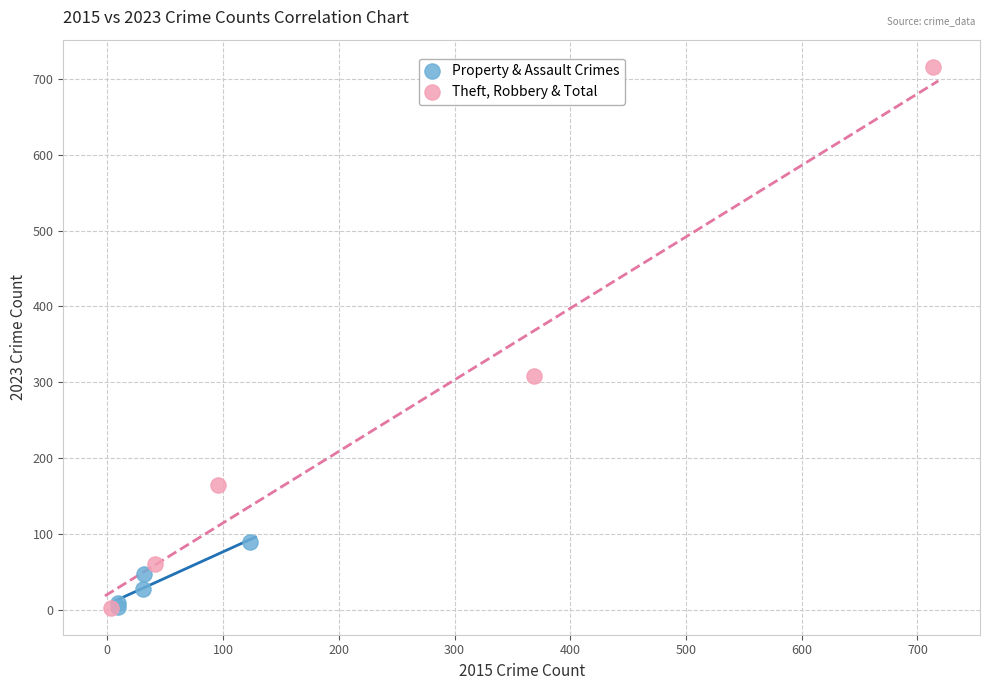

Which series contains the highest Y value?

Theft, Robbery & Total